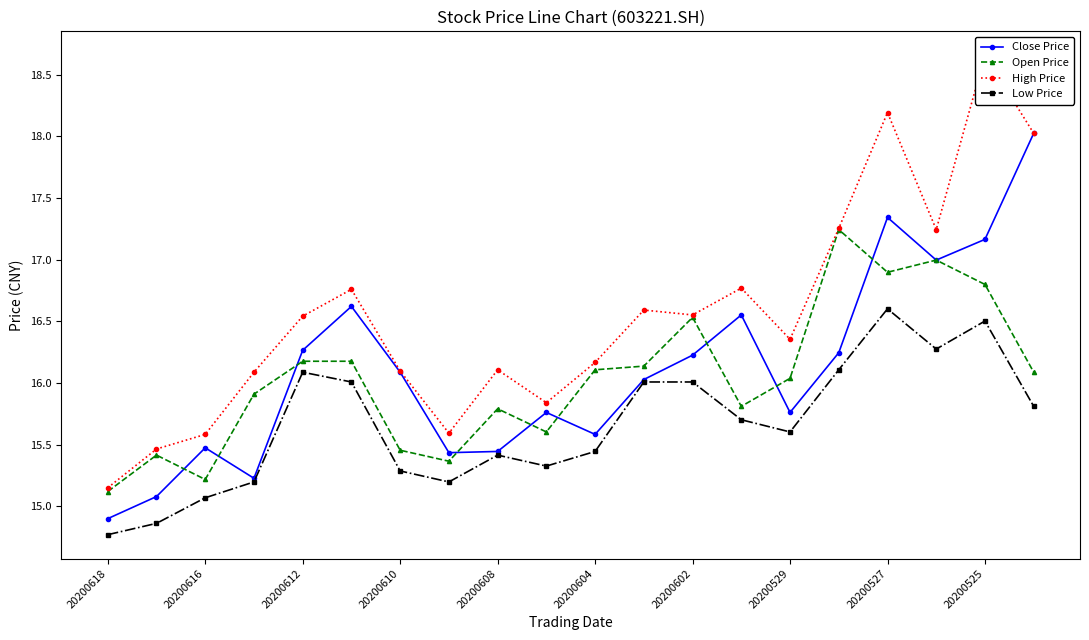

What is the difference between the second highest and second lowest values in the Close Price series?

2.3